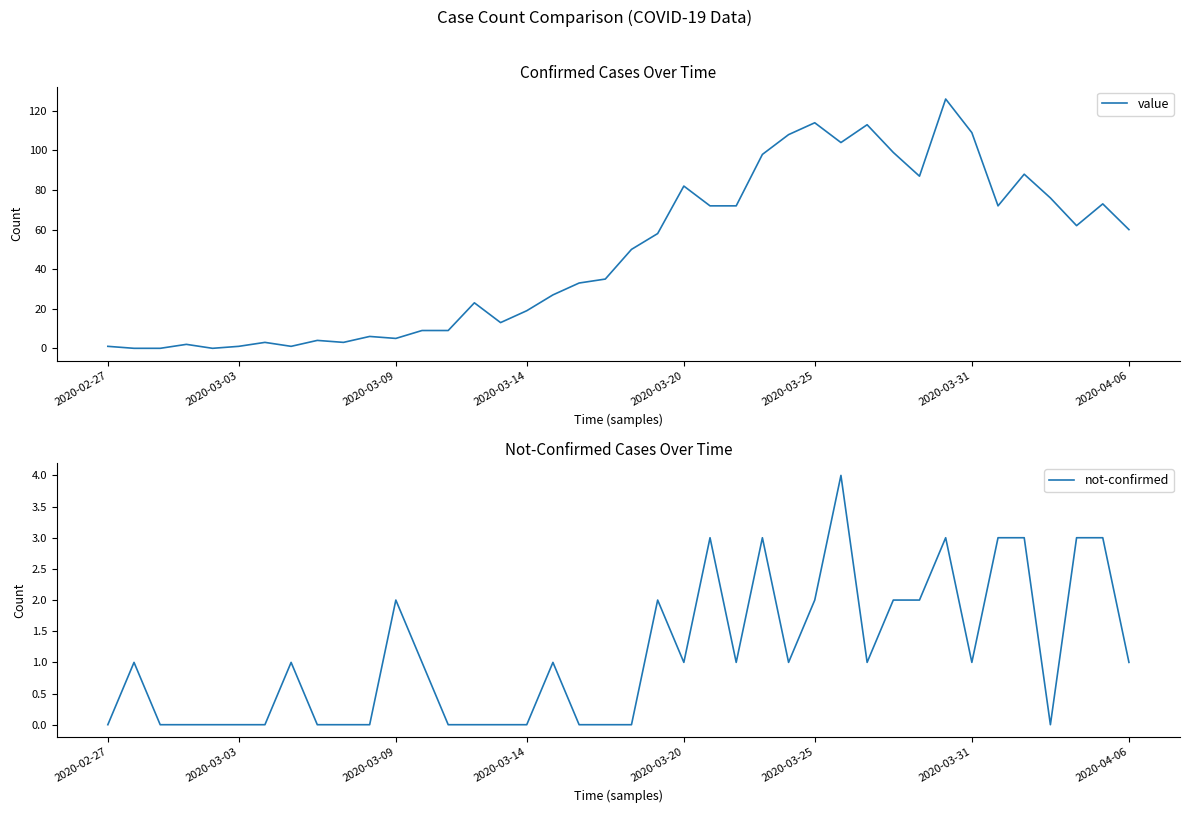

How many interior local peaks does the not-confirmed series have?

9